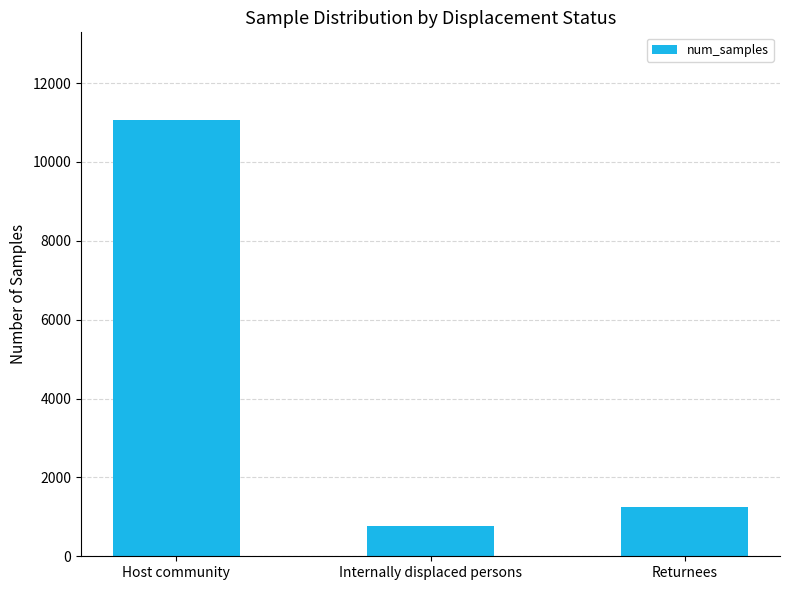

How many distinct data groups are displayed?

1